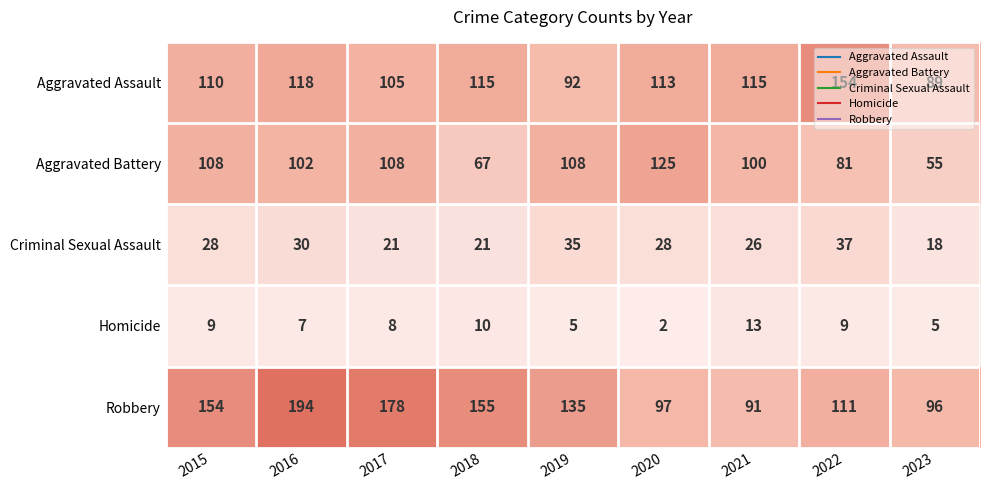

What is the difference between the maximum and minimum values in the Robbery series?

103